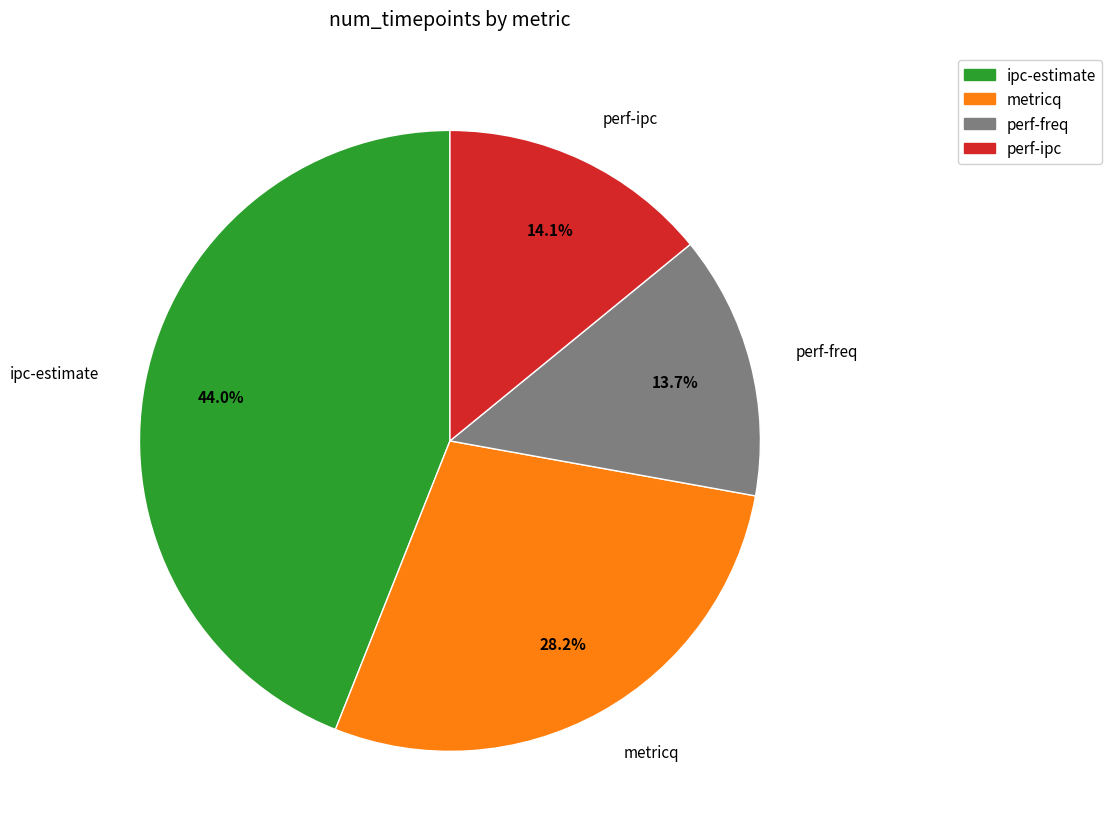

What is the ratio of the value at perf-freq to the value at perf-ipc?

1.0